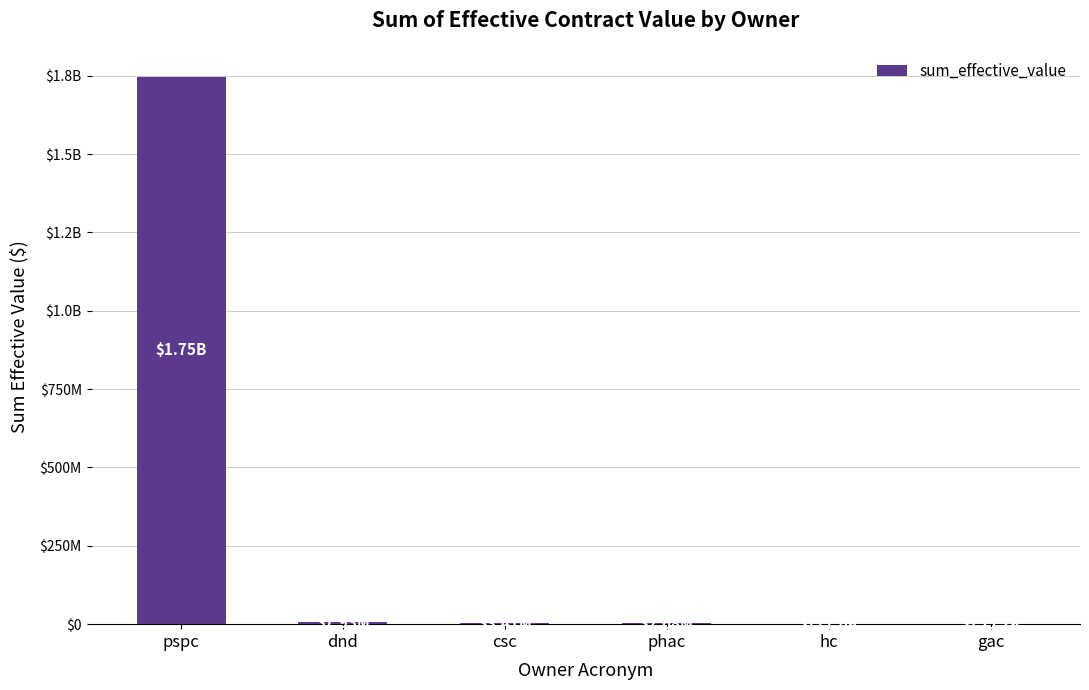

What value does the data have at phac?

2677999.9